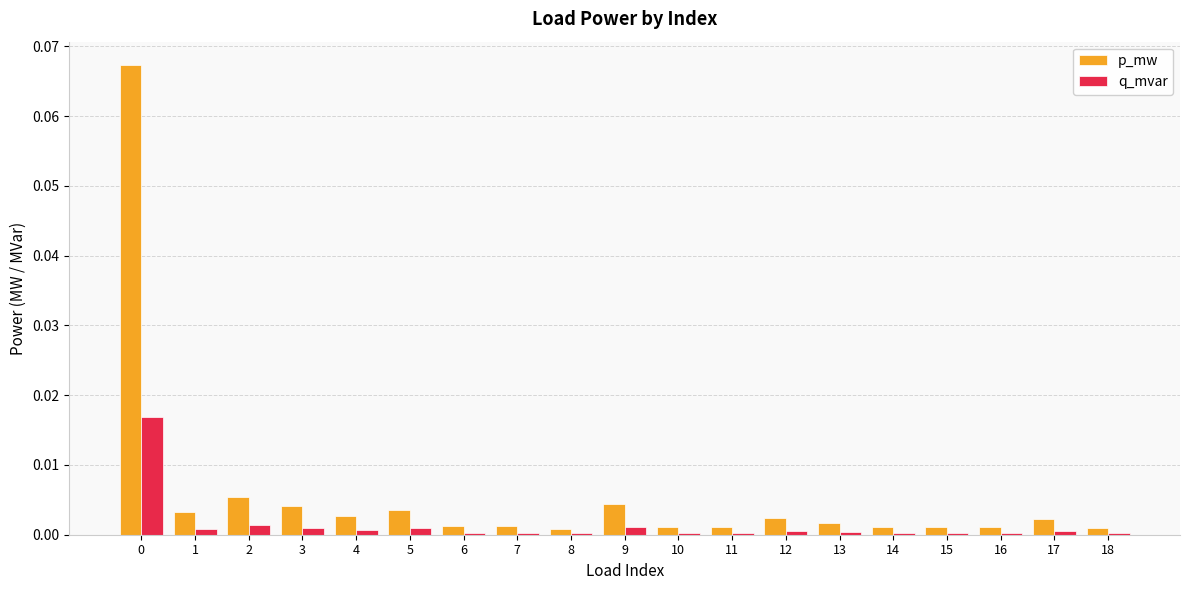

True or false: q_mvar has a value of 0.0 at 5.

True